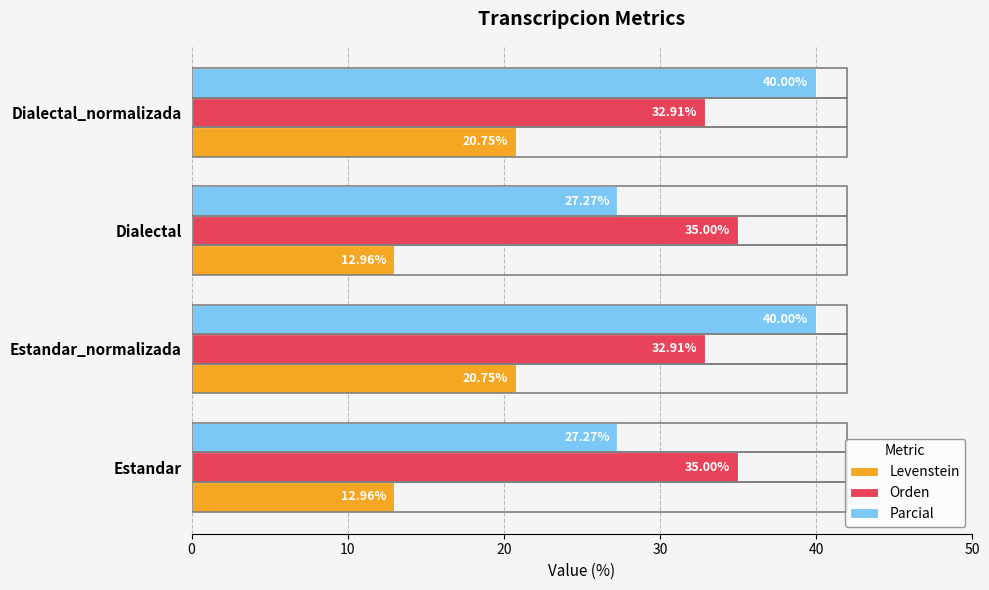

Rank the series by their maximum value, from lowest to highest.

Levenstein, Orden, Parcial